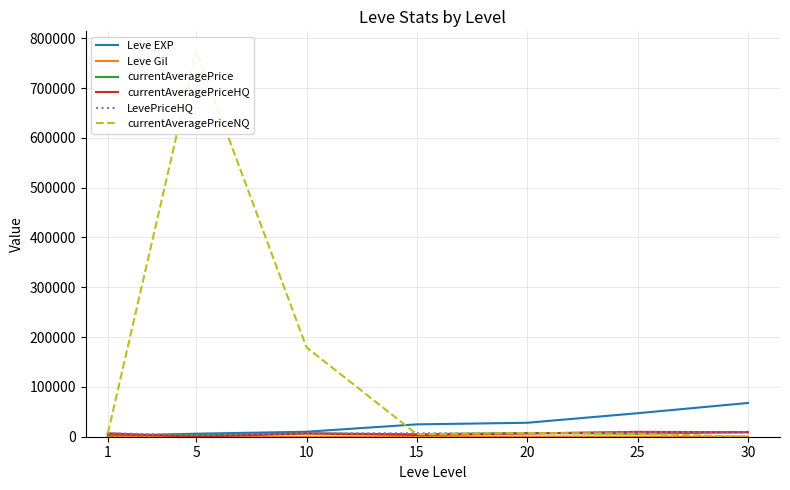

How many interior local valleys does the currentAveragePrice series have?

2